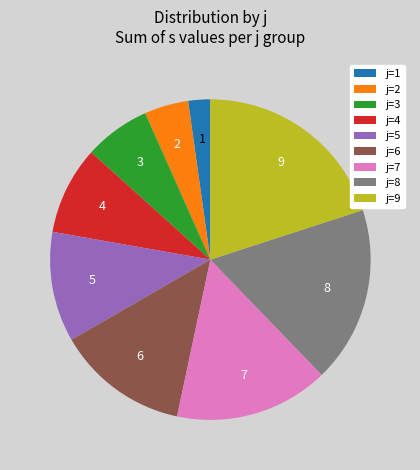

Approximately how many times larger is the value at j=3 compared to j=2?

1.5